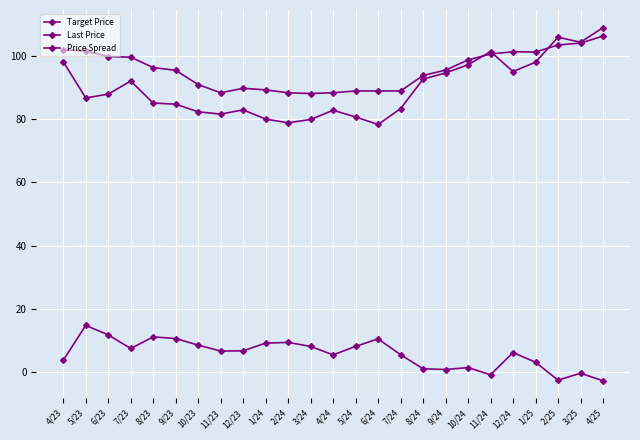

Reading left to right, extract all data points from this chart.

Target Price: 4/23=102.0	5/23=101.5	6/23=99.8	7/23=99.6	8/23=96.3	9/23=95.4	10/23=90.9	11/23=88.3	12/23=89.8	1/24=89.2	2/24=88.3	3/24=88.1	4/24=88.3	5/24=88.9	6/24=88.9	7/24=88.9	8/24=93.8	9/24=95.5	10/24=98.7	11/24=100.6	12/24=101.3	1/25=101.2	2/25=103.4	3/25=104.0	4/25=106.2
Last Price: 4/23=98.2	5/23=86.7	6/23=87.9	7/23=92.0	8/23=85.1	9/23=84.7	10/23=82.3	11/23=81.6	12/23=82.9	1/24=80.0	2/24=78.9	3/24=79.9	4/24=82.8	5/24=80.7	6/24=78.3	7/24=83.3	8/24=92.7	9/24=94.6	10/24=97.2	11/24=101.3	12/24=95.0	1/25=98.0	2/25=105.9	3/25=104.3	4/25=108.9
Price Spread: 4/23=3.8	5/23=14.8	6/23=11.9	7/23=7.5	8/23=11.2	9/23=10.7	10/23=8.6	11/23=6.7	12/23=6.8	1/24=9.2	2/24=9.5	3/24=8.2	4/24=5.5	5/24=8.2	6/24=10.6	7/24=5.6	8/24=1.1	9/24=0.9	10/24=1.5	11/24=-0.8	12/24=6.3	1/25=3.2	2/25=-2.4	3/25=-0.3	4/25=-2.7